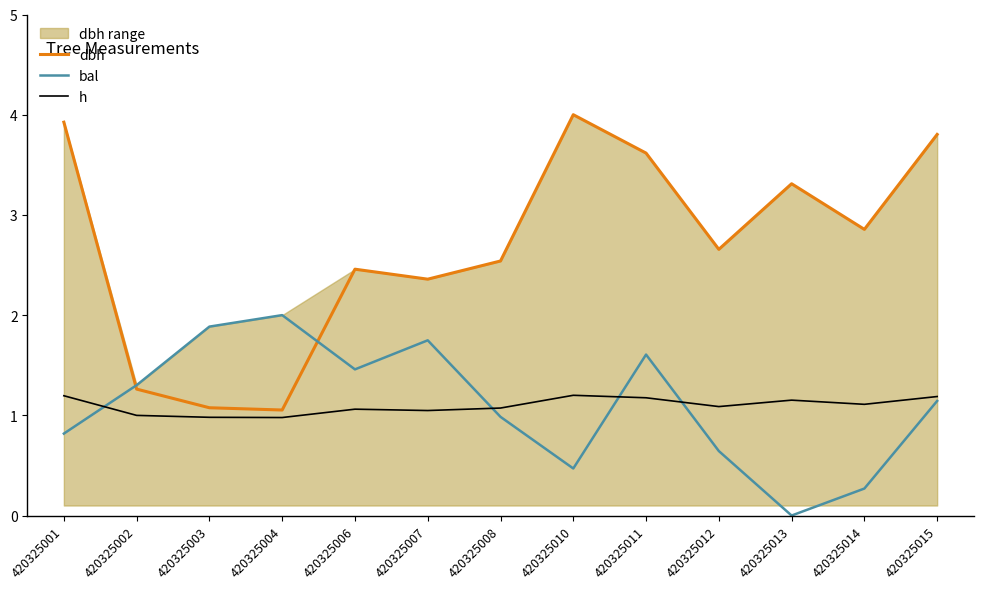

At which label does h first exceed 1?

420325001